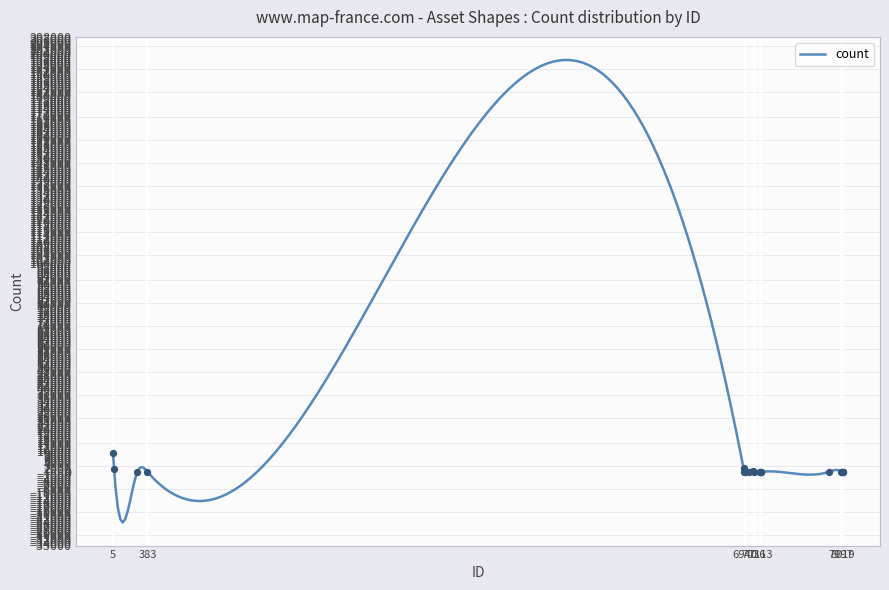

Which has a higher value, 8003 or 7121?

8003